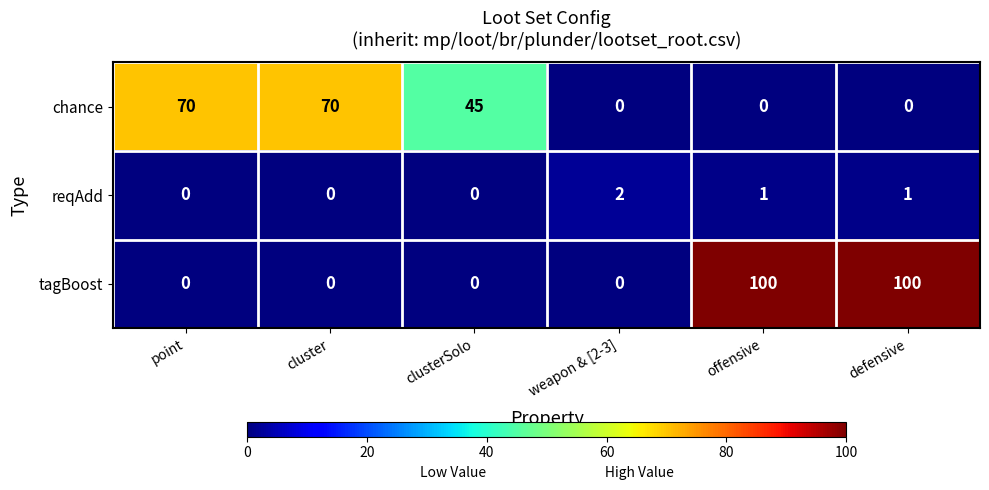

Which series has the widest spread of values?

tagBoost